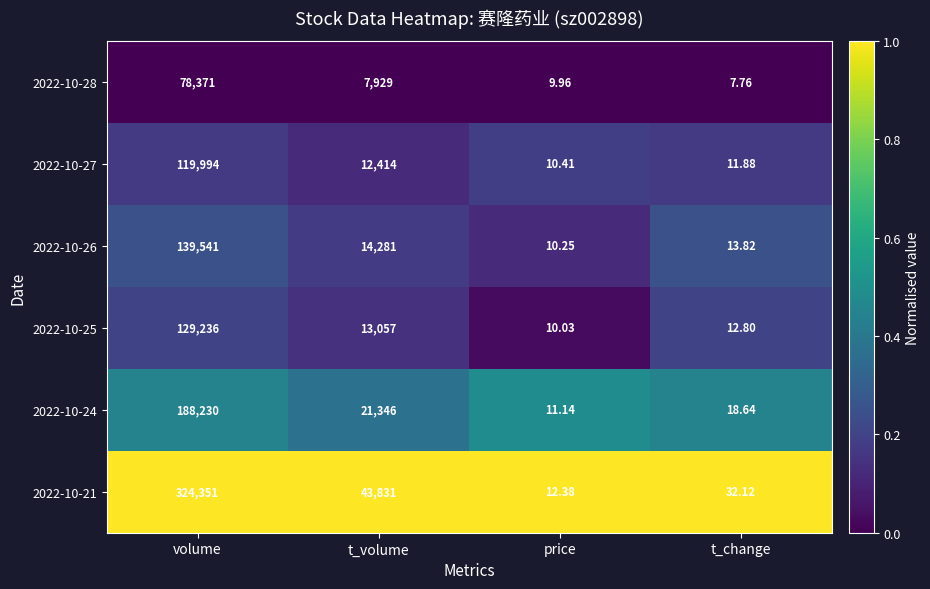

Which category has the lowest value in the 2022-10-24 series?

price